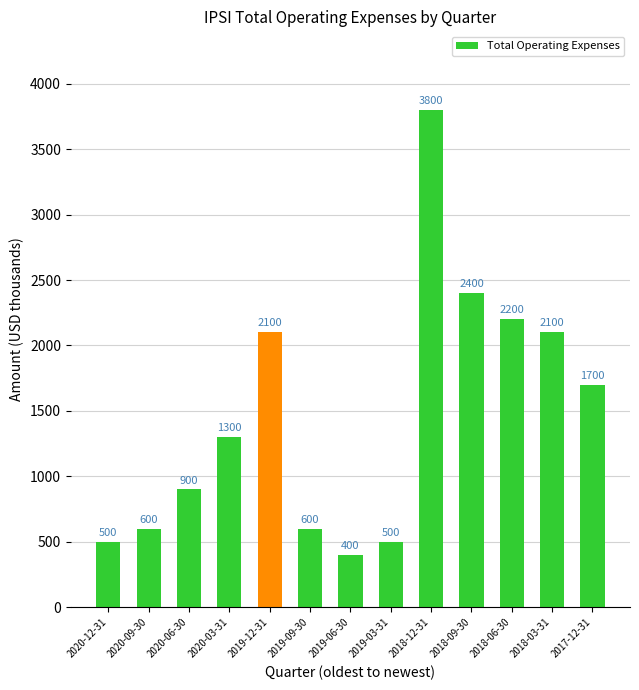

Read the value at 2018-09-30, to the nearest 10.

2400